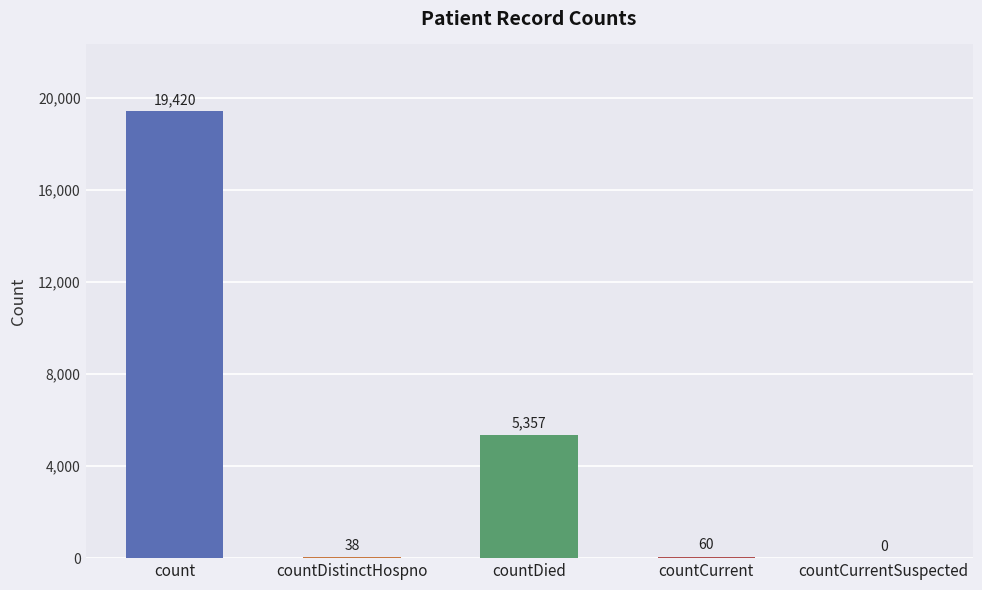

Approximately how many times larger is the value at count compared to countDied?

3.6